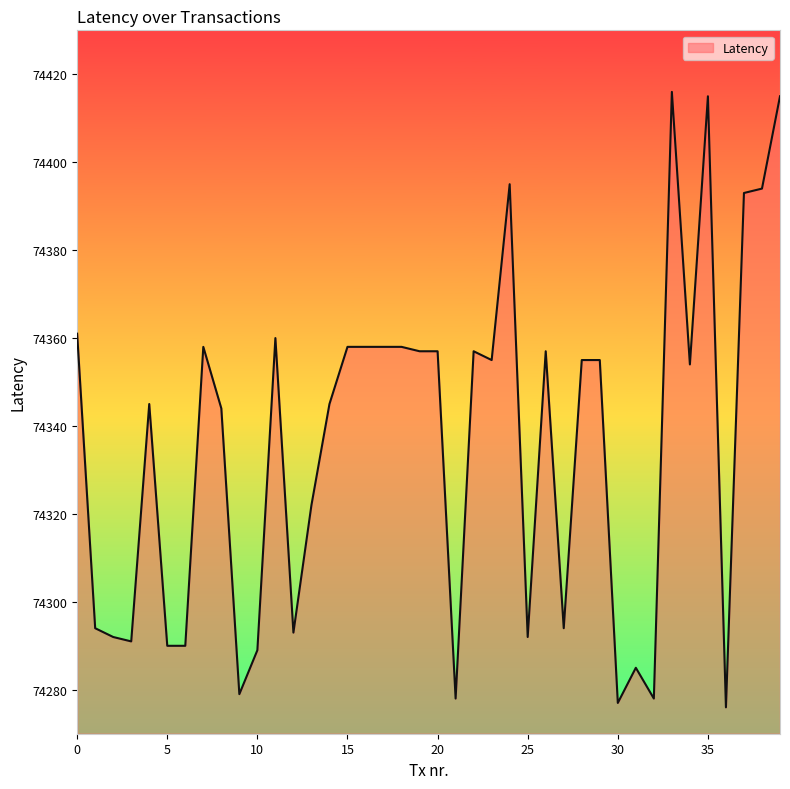

Does the chart have visible grid lines?

No